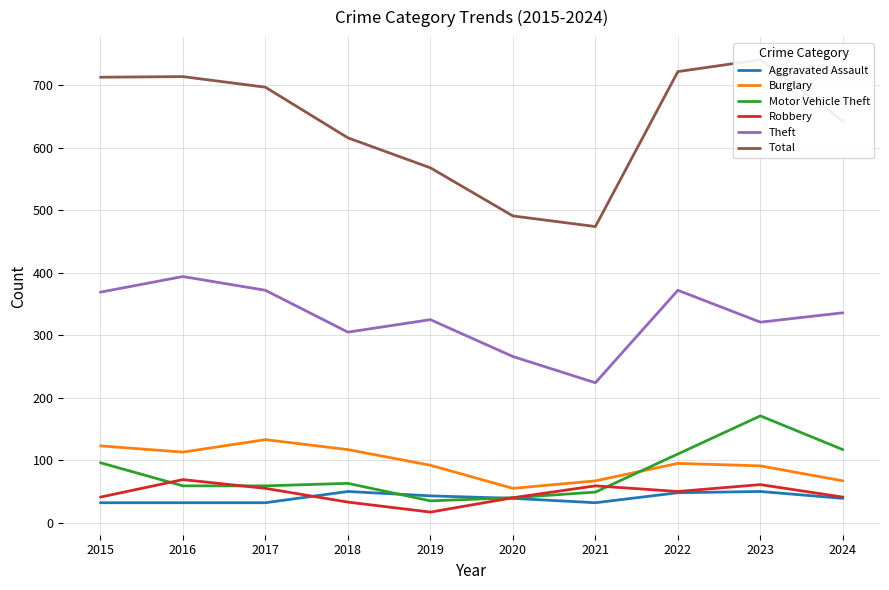

What is the average value of the Theft series?

328